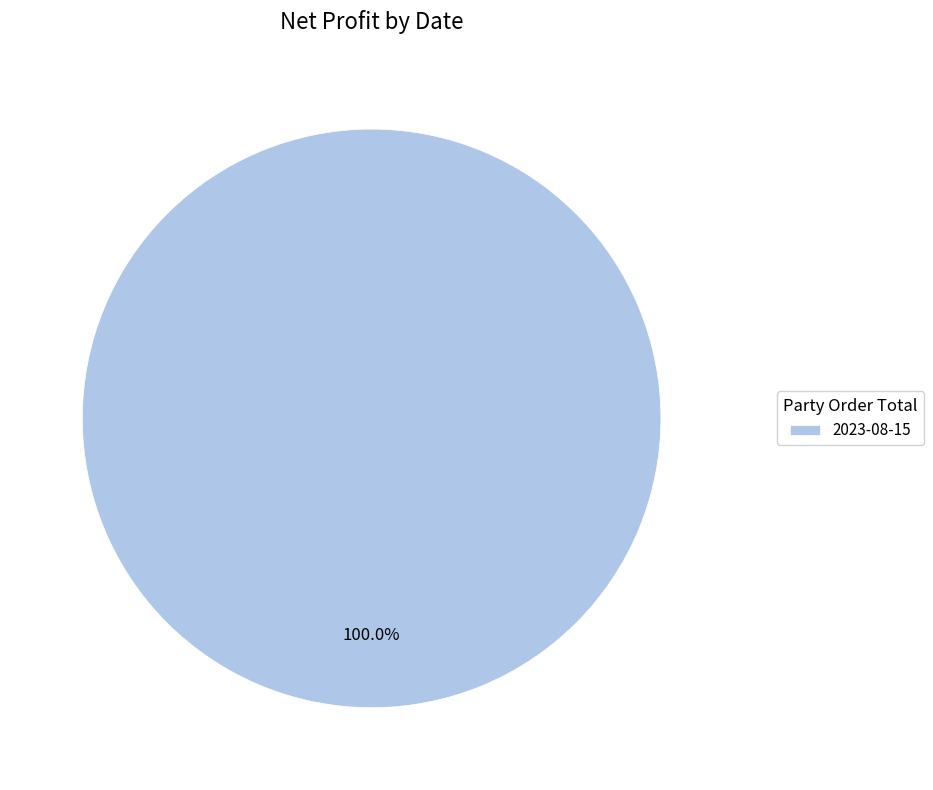

Is 2023-08-15 the majority of the pie?

Yes